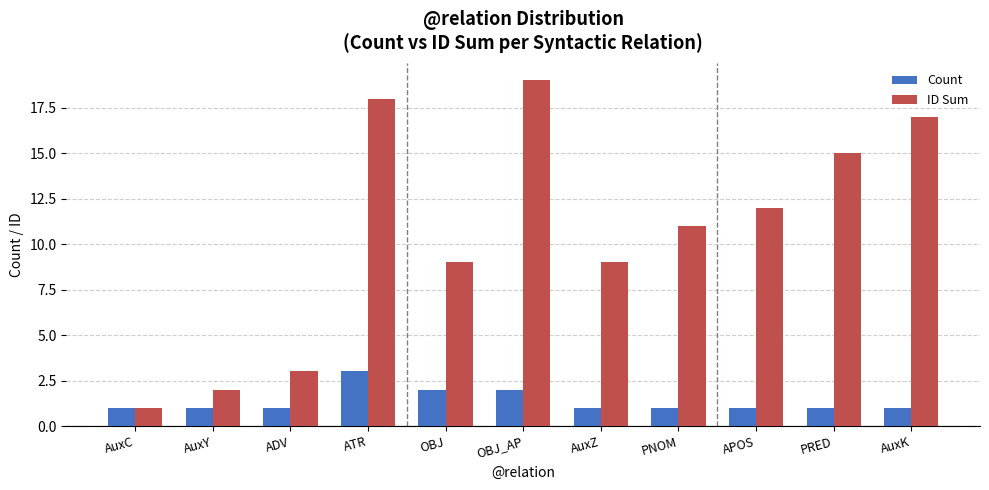

Reading left to right, what are all the values shown in this chart?

Count: 1	1	1	3	2	2	1	1	1	1	1
ID Sum: 1	2	3	18	9	19	9	11	12	15	17